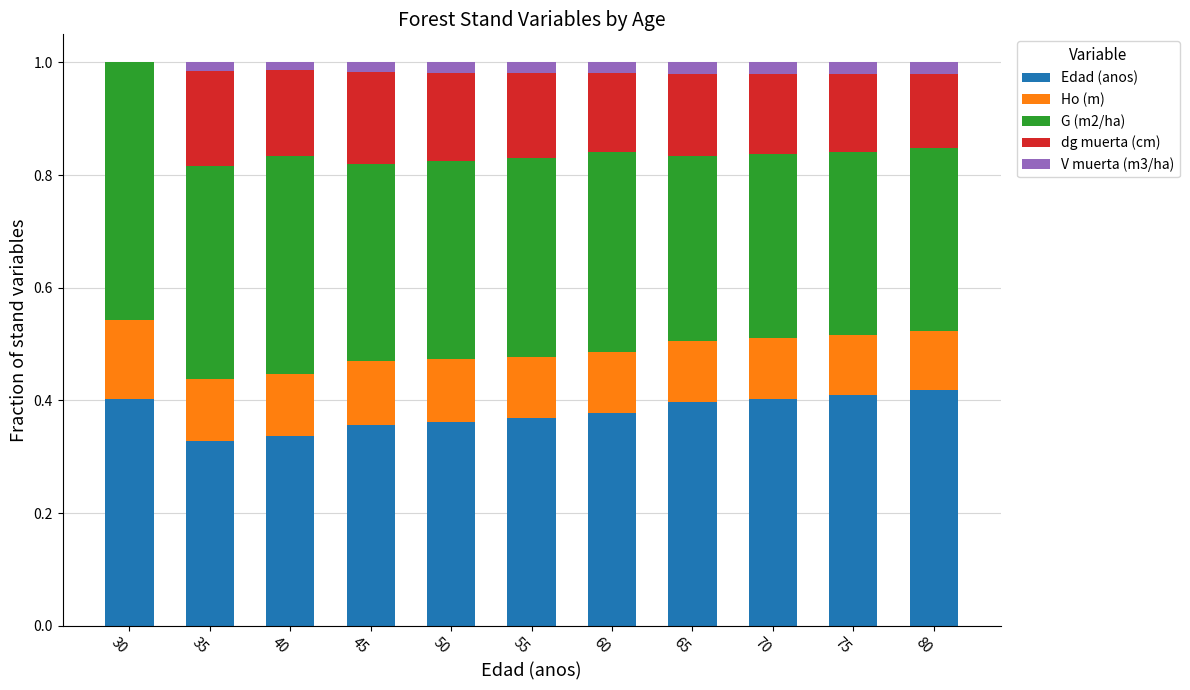

What is the total value across all series at 30?

1.0